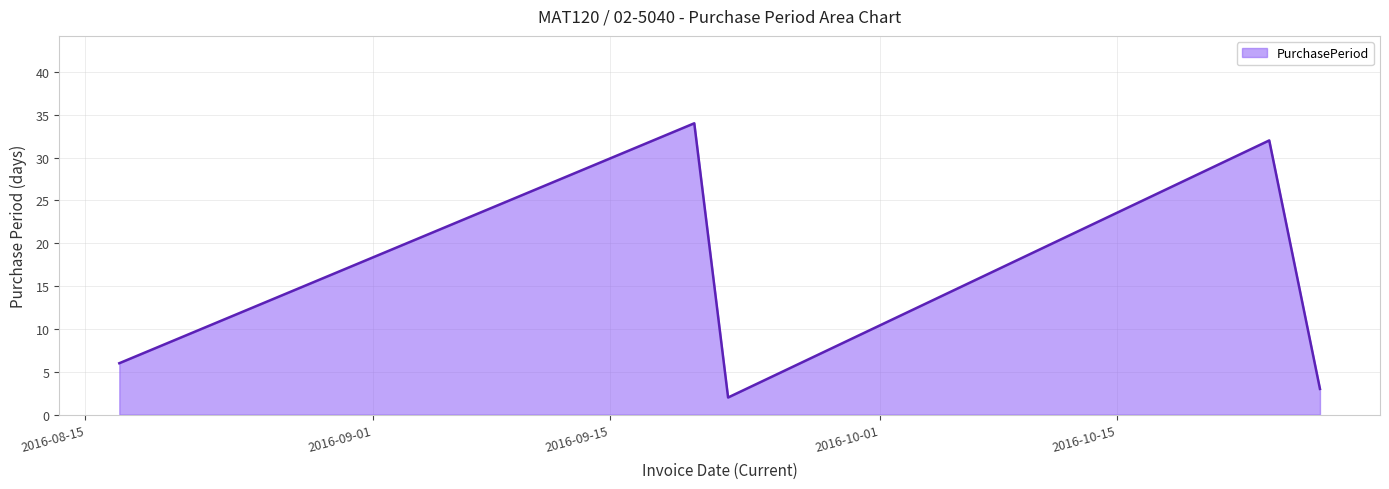

Which category has the highest value across all series?

2016-09-20